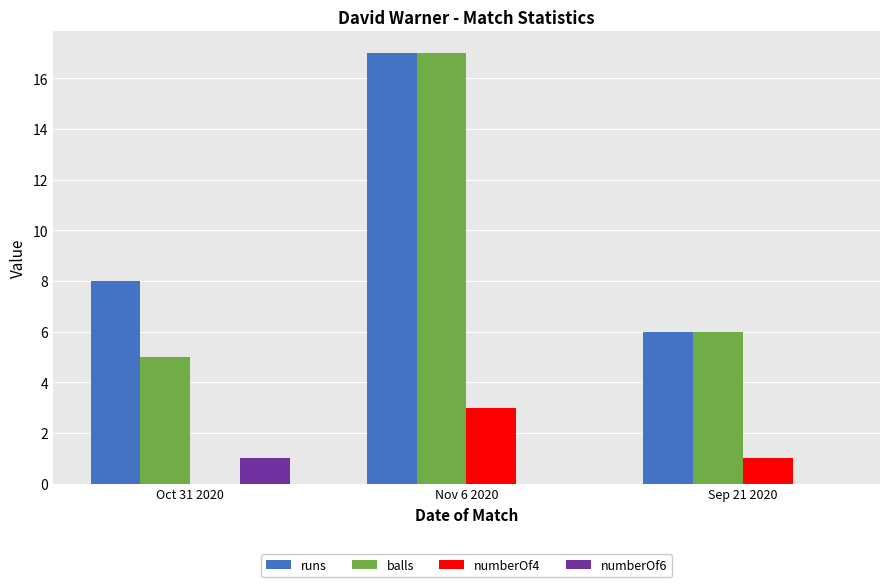

Where does the numberOf4 series first go above 1?

Nov 6 2020